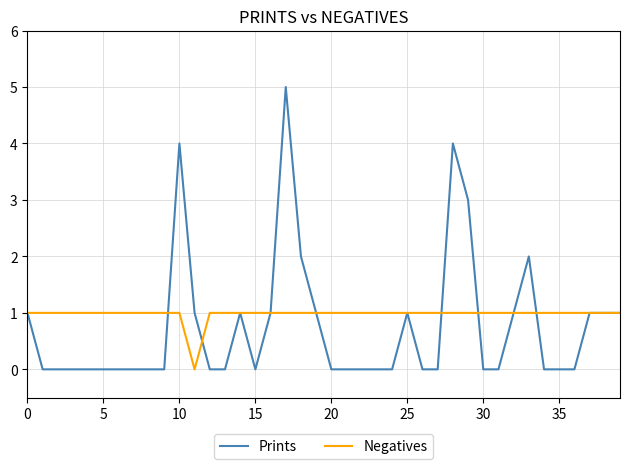

True or false: Negatives and Prints intersect in this chart.

True